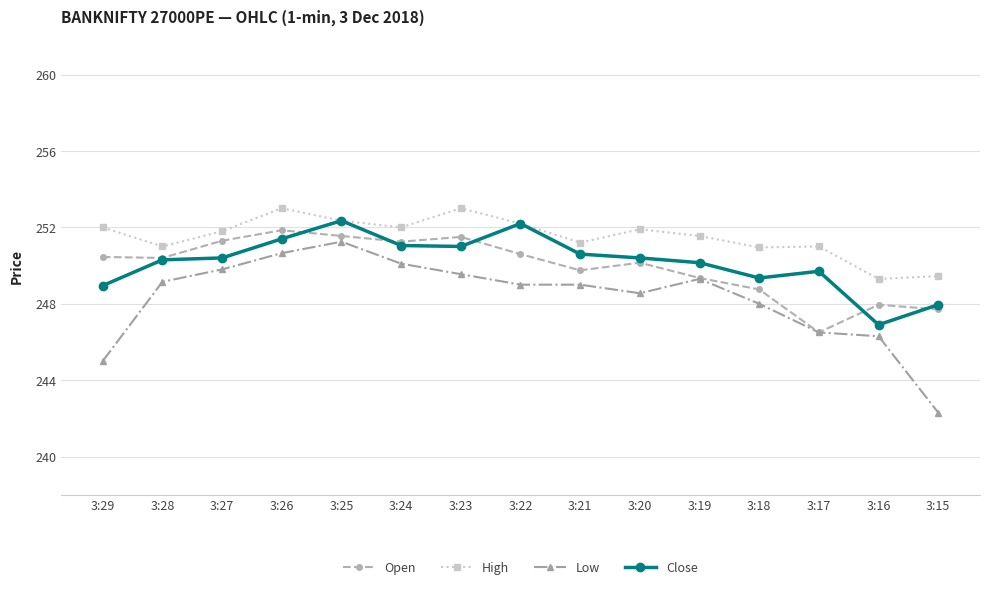

True or false: Close has a value of 252.3 at 3:25.

True